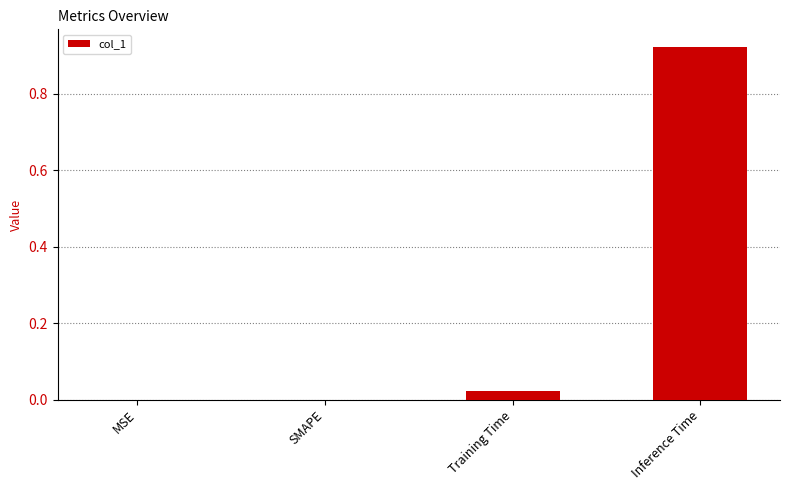

True or false: the data shows 0.0 at SMAPE.

True